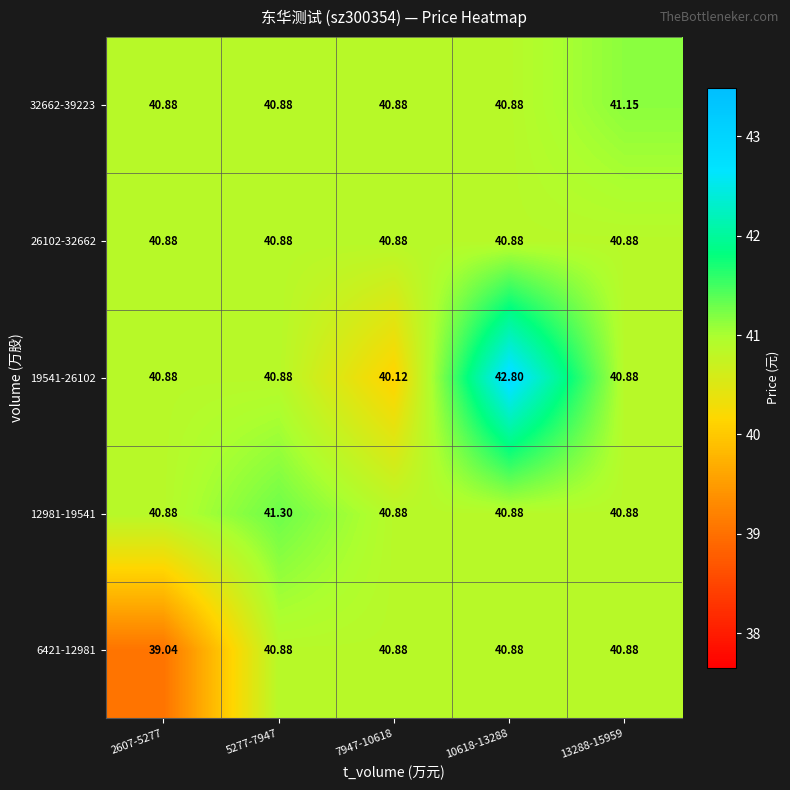

Is the value of 32662-39223 at 2607-5277 greater than the value of 6421-12981 at 2607-5277?

Yes